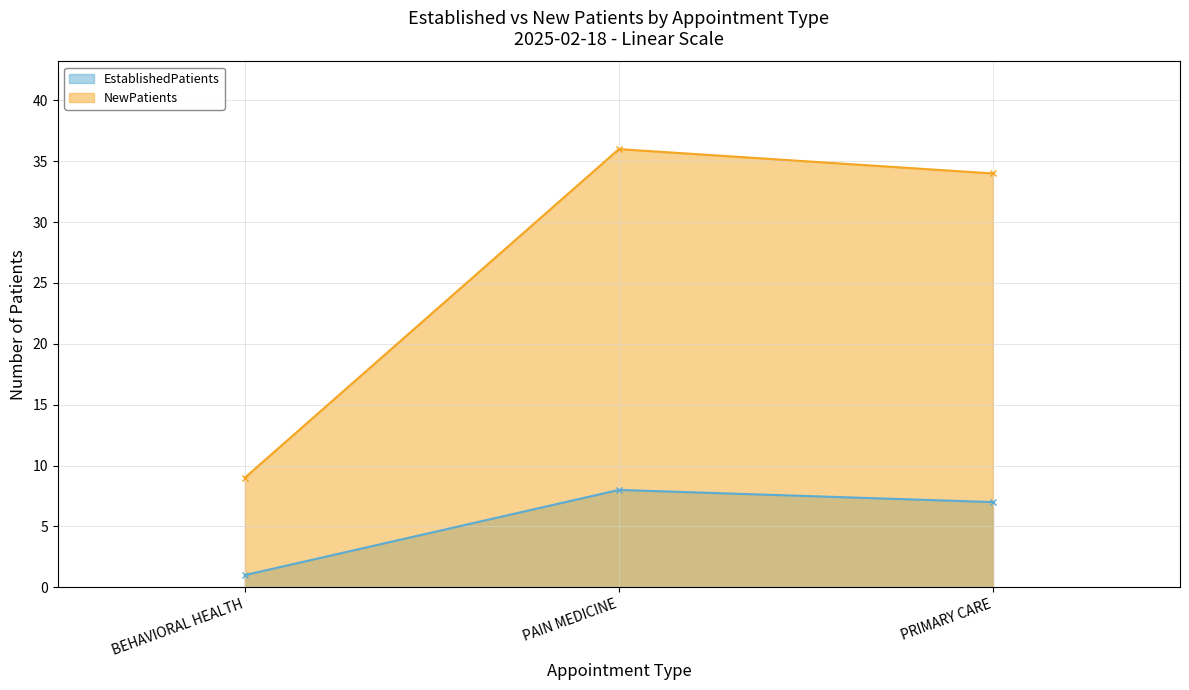

Is it true that EstablishedPatients equals 7 at PRIMARY CARE?

True